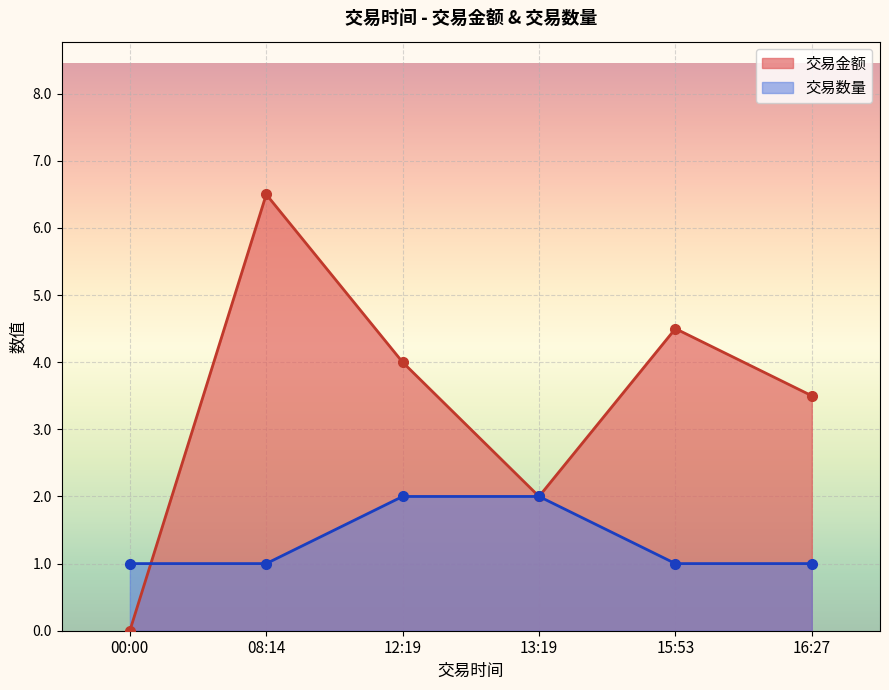

What is the difference between the maximum and minimum values in the 交易数量 series?

1.0